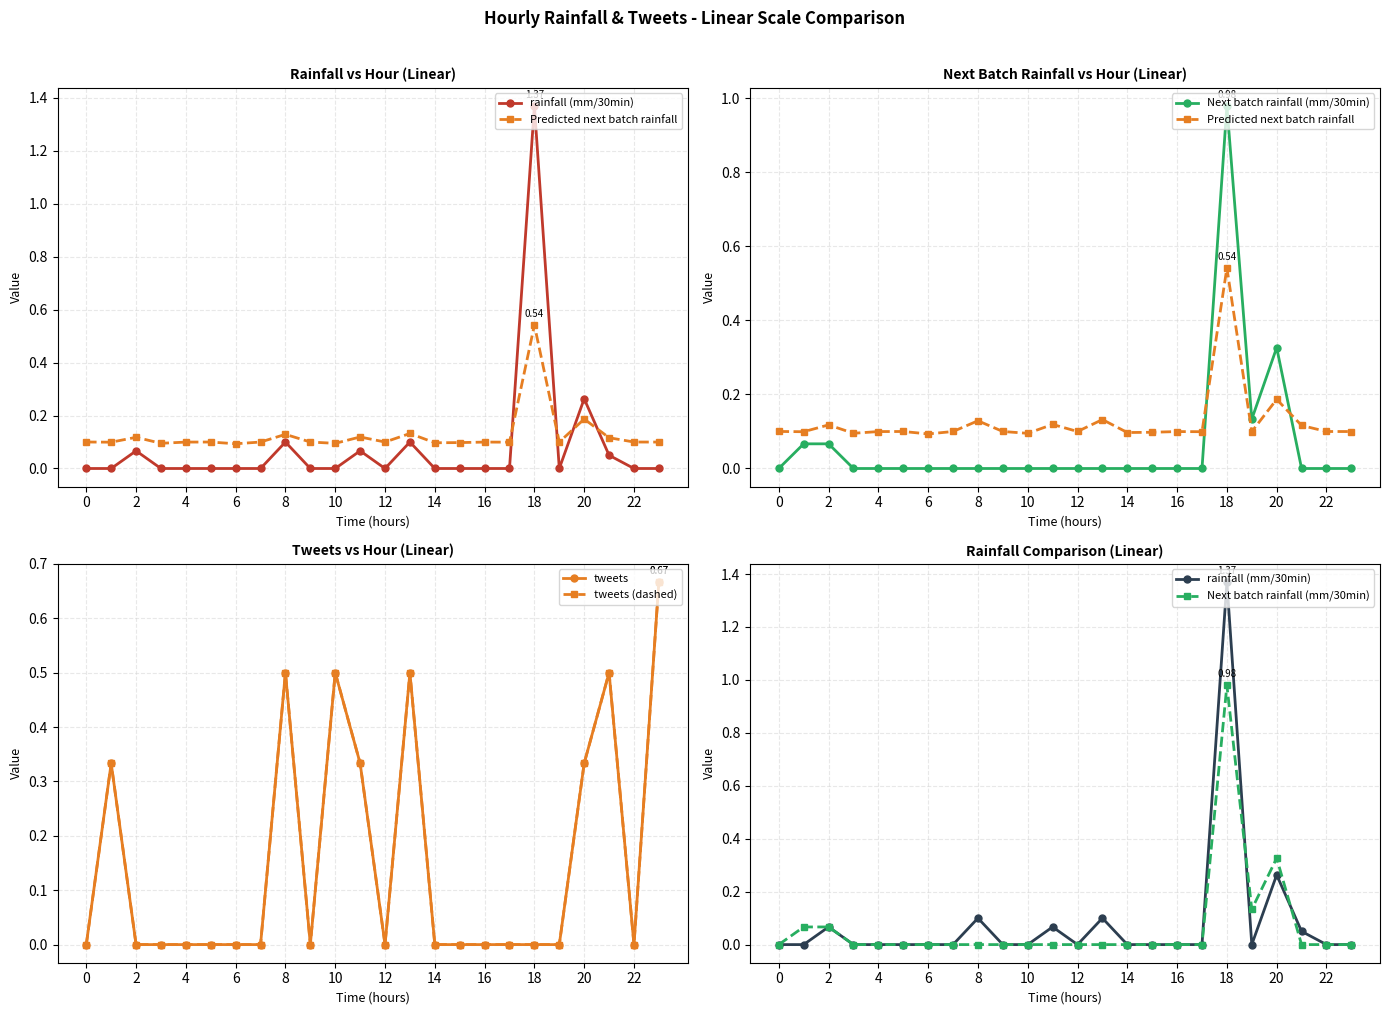

Reading left to right, list all the values displayed in this chart.

rainfall (mm/30min): 0.0	0.0	0.1	0.0	0.0	0.0	0.0	0.0	0.1	0.0	0.0	0.1	0.0	0.1	0.0	0.0	0.0	0.0	1.4	0.0	0.3	0.1	0.0	0.0
Predicted next batch rainfall: 0.1	0.1	0.1	0.1	0.1	0.1	0.1	0.1	0.1	0.1	0.1	0.1	0.1	0.1	0.1	0.1	0.1	0.1	0.5	0.1	0.2	0.1	0.1	0.1
Next batch rainfall (mm/30min): 0.0	0.1	0.1	0.0	0.0	0.0	0.0	0.0	0.0	0.0	0.0	0.0	0.0	0.0	0.0	0.0	0.0	0.0	1.0	0.1	0.3	0.0	0.0	0.0
tweets: 0.0	0.3	0.0	0.0	0.0	0.0	0.0	0.0	0.5	0.0	0.5	0.3	0.0	0.5	0.0	0.0	0.0	0.0	0.0	0.0	0.3	0.5	0.0	0.7
tweets (dashed): 0.0	0.3	0.0	0.0	0.0	0.0	0.0	0.0	0.5	0.0	0.5	0.3	0.0	0.5	0.0	0.0	0.0	0.0	0.0	0.0	0.3	0.5	0.0	0.7